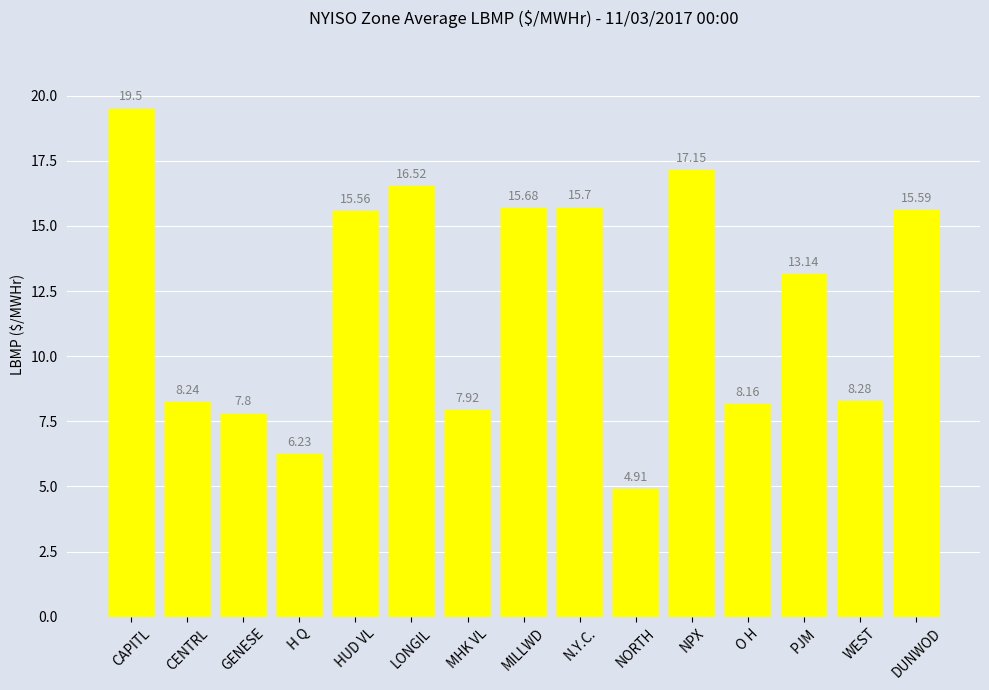

What is the label of the 9th bar from the right?

MHK VL